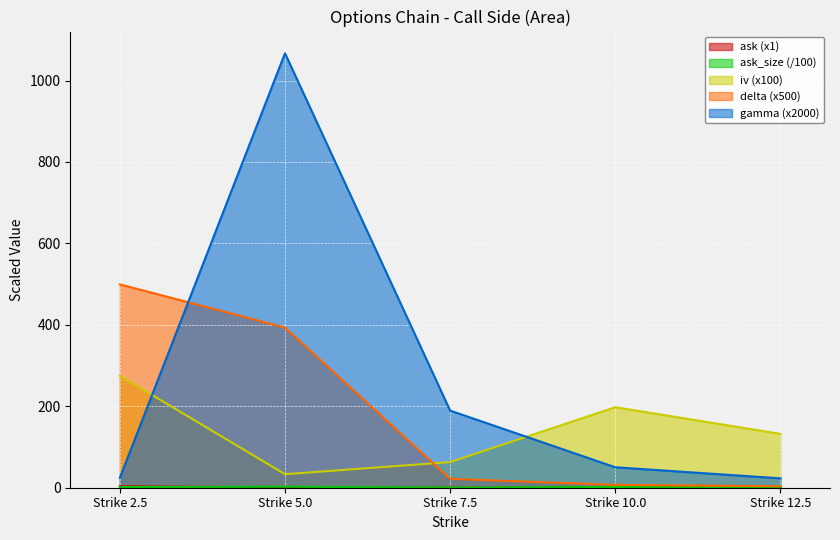

What is the label of the 5th point from the right?

Strike 2.5